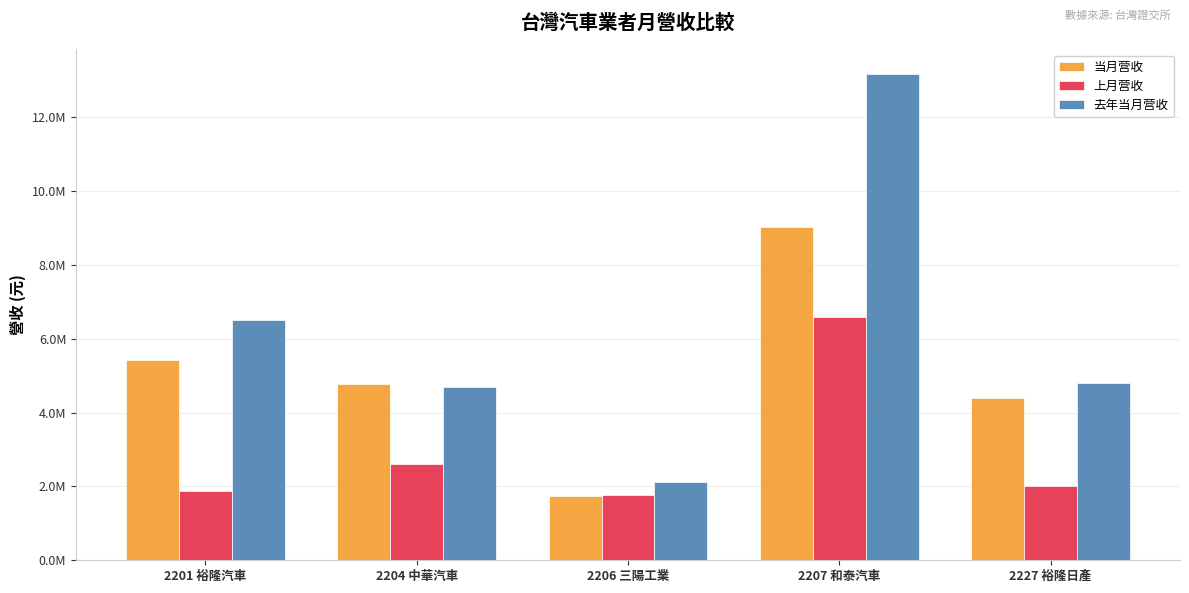

Does the chart contain any negative values?

No